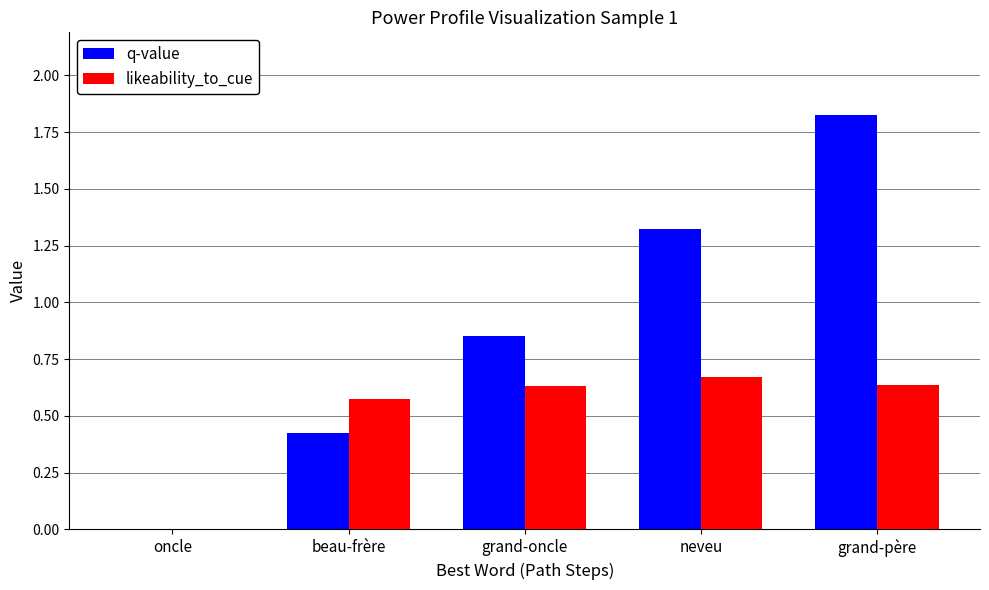

Count the number of categories in the chart.

5